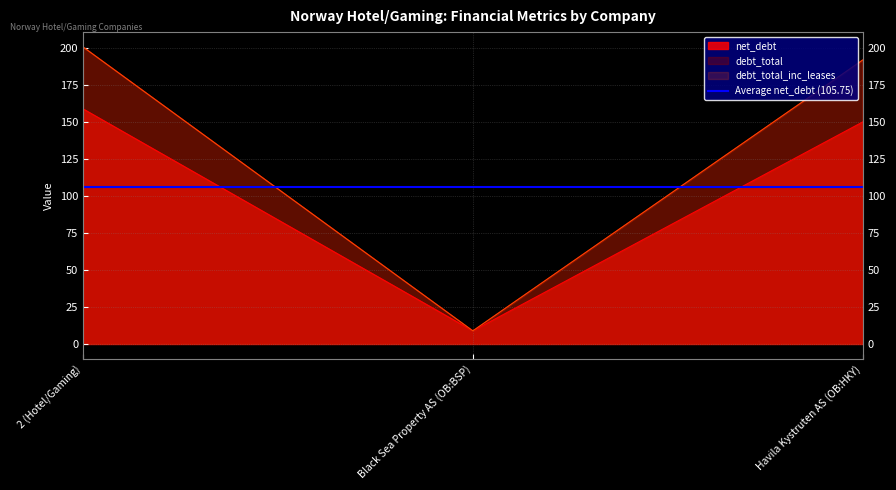

What is the label of the 3rd point from the left?

Havila Kystruten AS (OB:HKY)